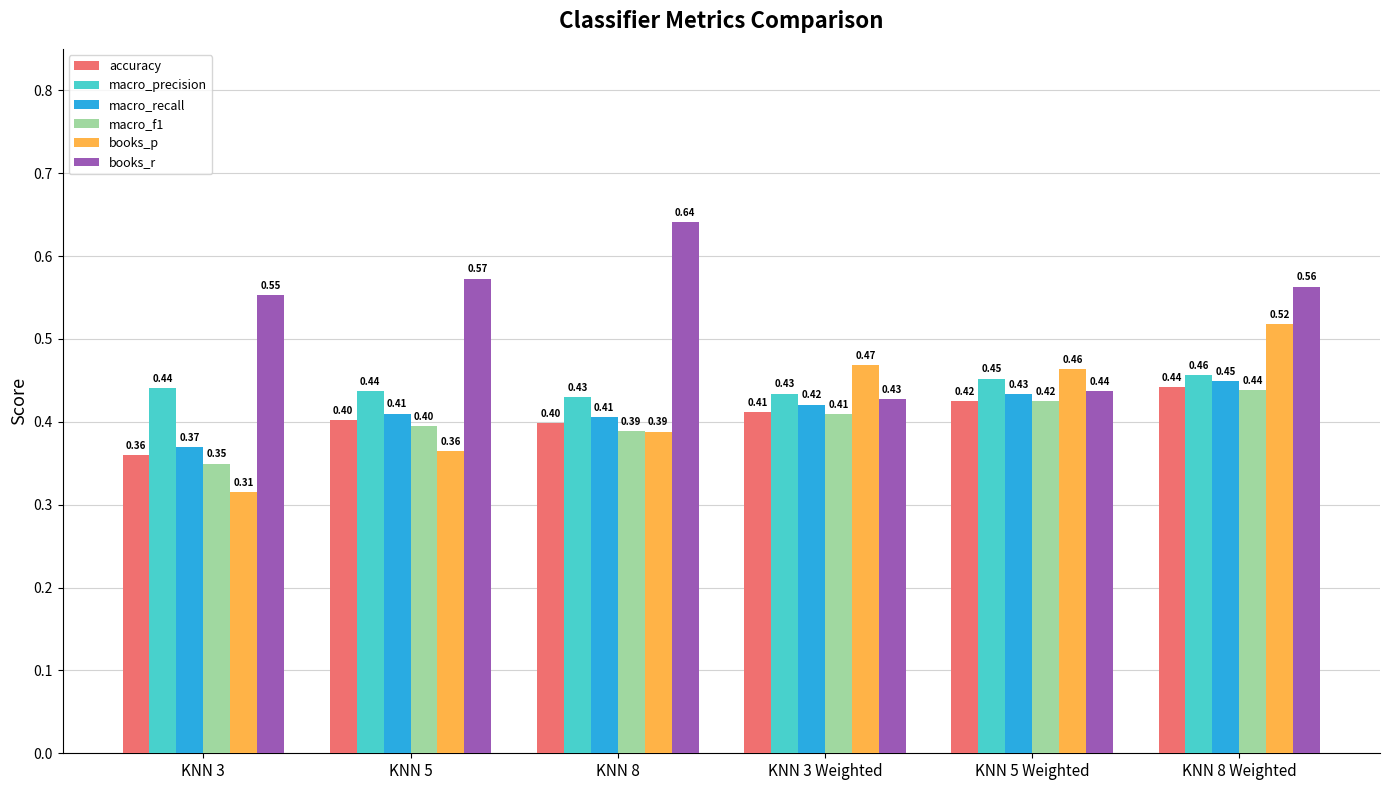

What is the sum of all macro_precision values?

2.6